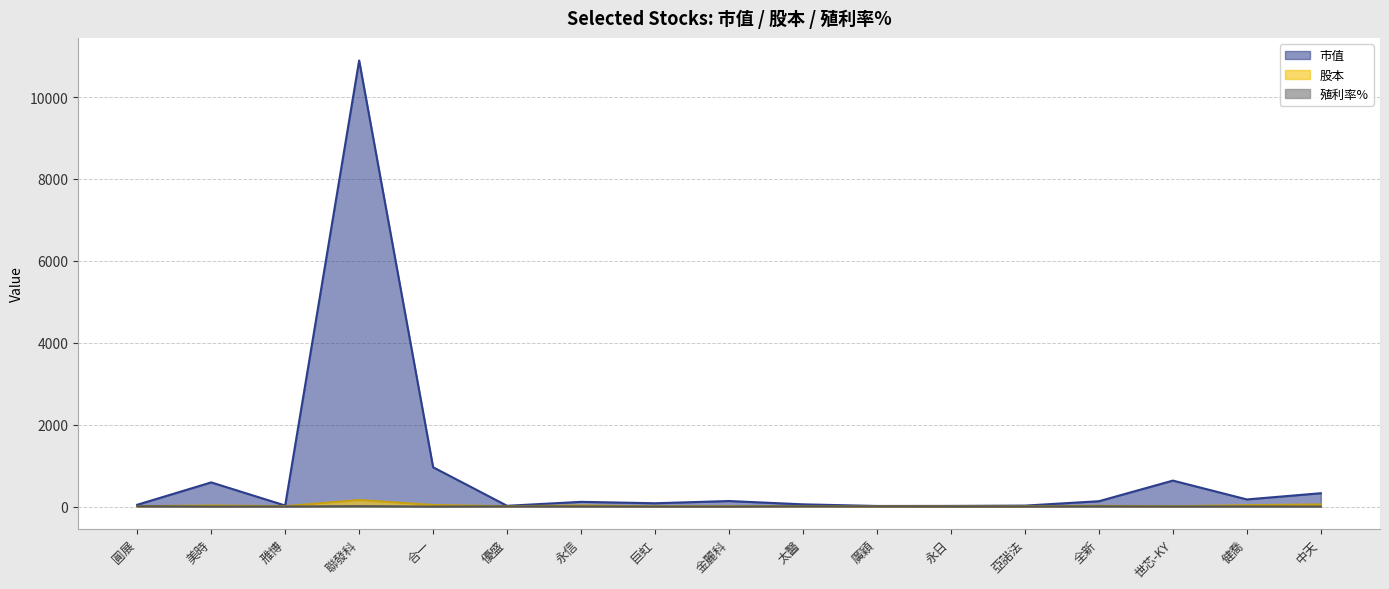

True or false: 股本 and 殖利率% intersect in this chart.

False